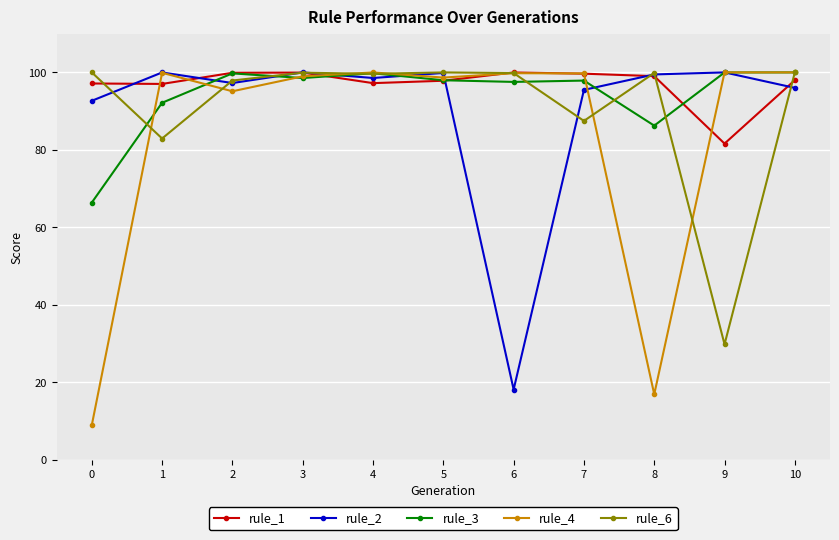

Which series has the largest total across all categories?

rule_1